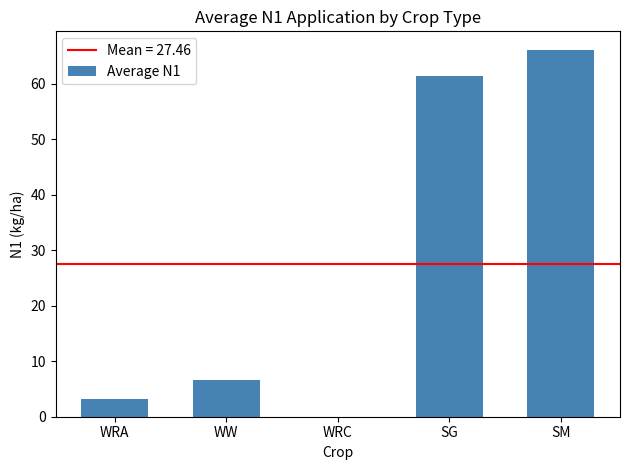

Where does the data first go above 6?

WW